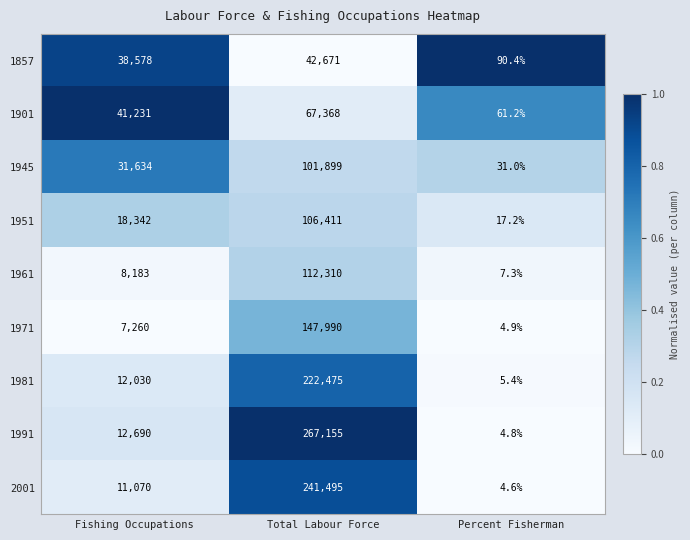

True or false: 1945 has a value of 31.0 at Percent Fisherman.

True